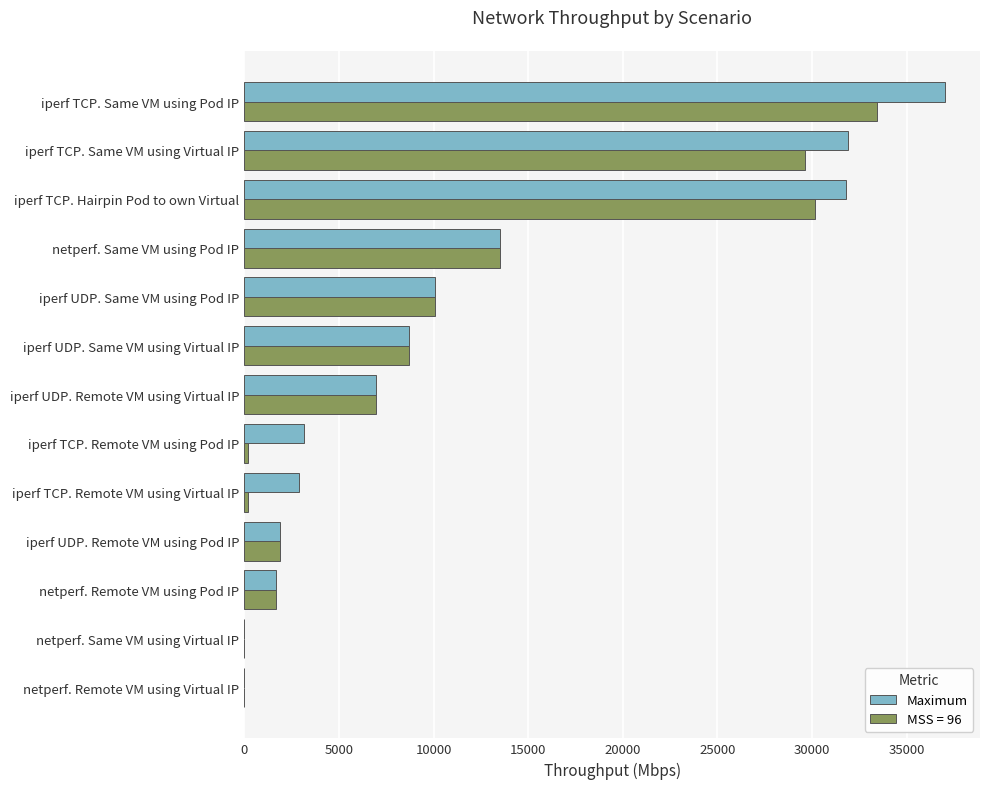

Which category has the highest value across all series?

iperf TCP. Same VM using Pod IP